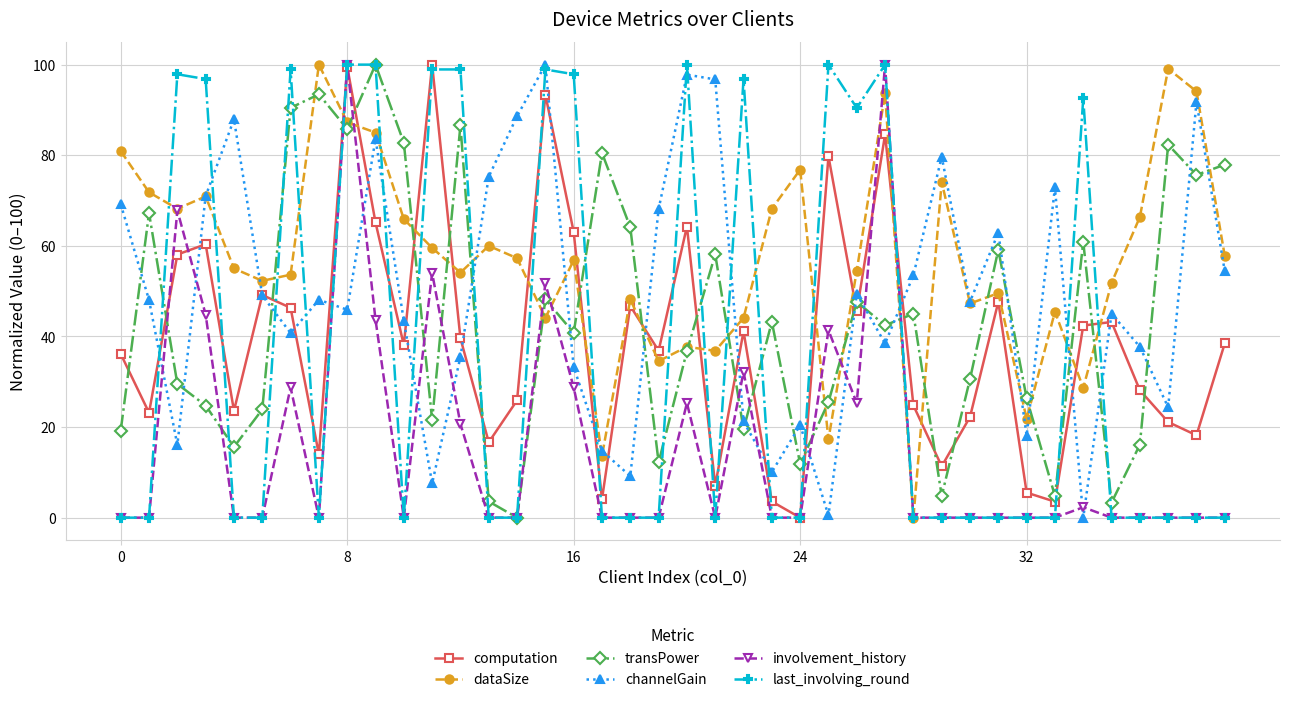

Which series ends up on top after the final intersection of transPower and computation?

transPower